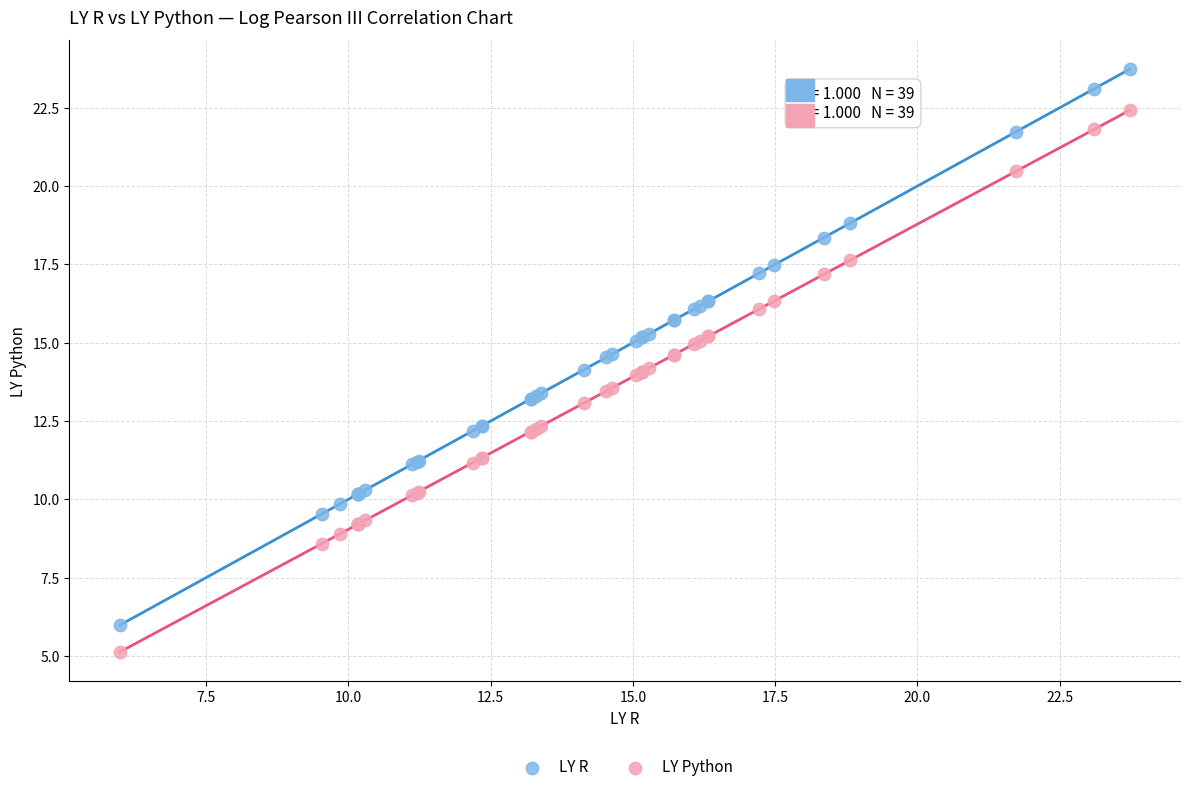

What are all the series names shown in the legend?

LY R, LY Python